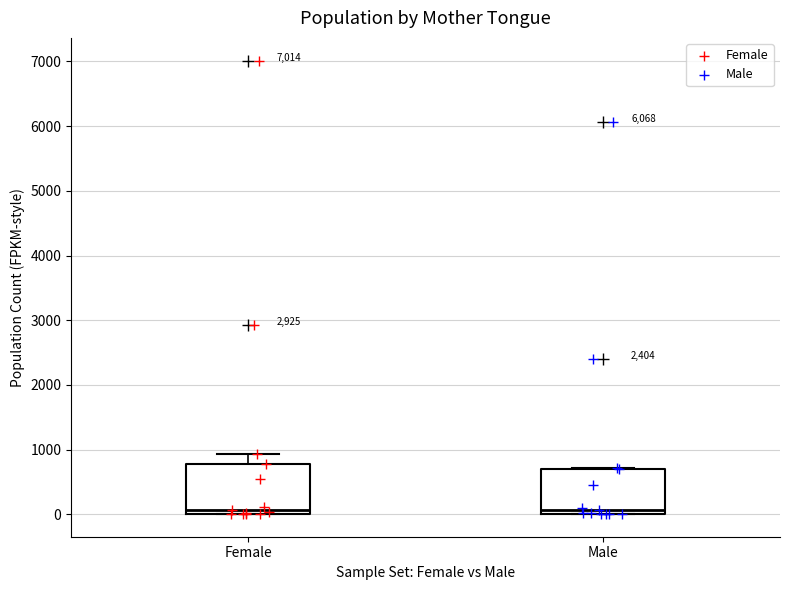

Where does the median line of the box for Female sit on the y-axis? The values are not printed on the chart, so give them approximately, as read against the axis.

100